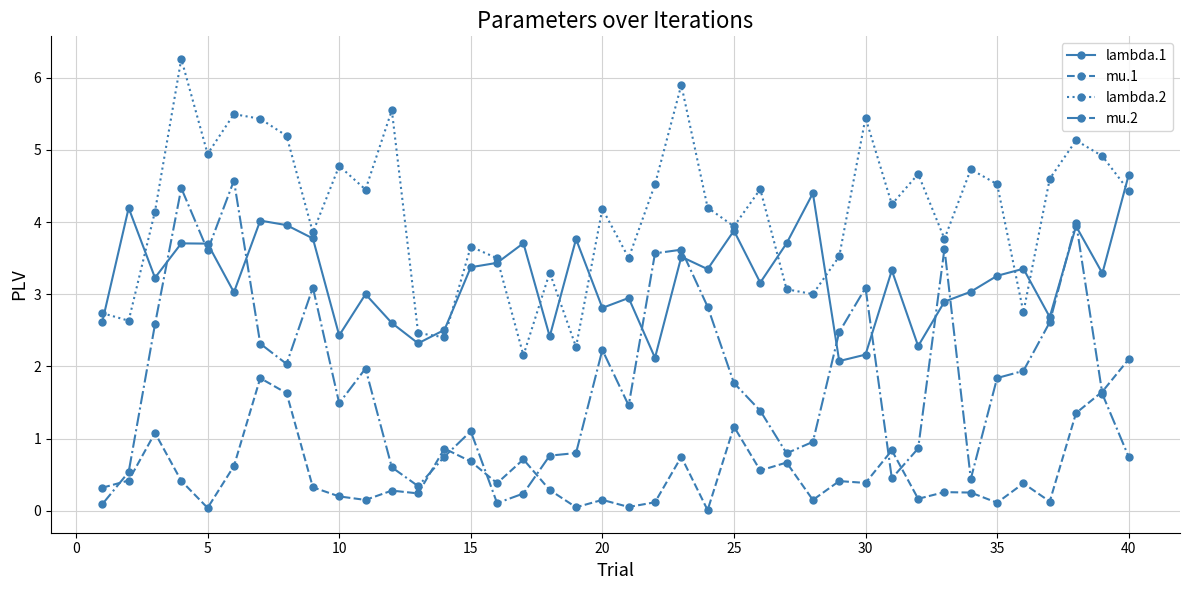

What is the maximum value shown in the chart?

6.3